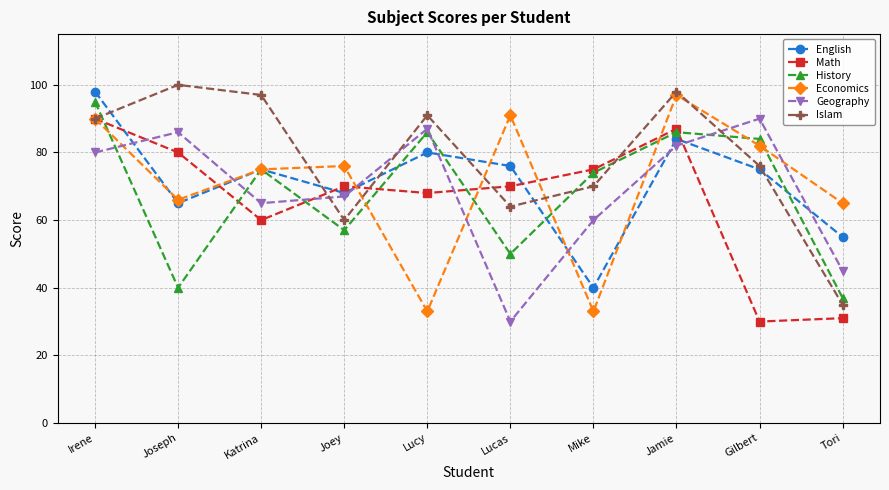

How many series are shown in this chart?

6